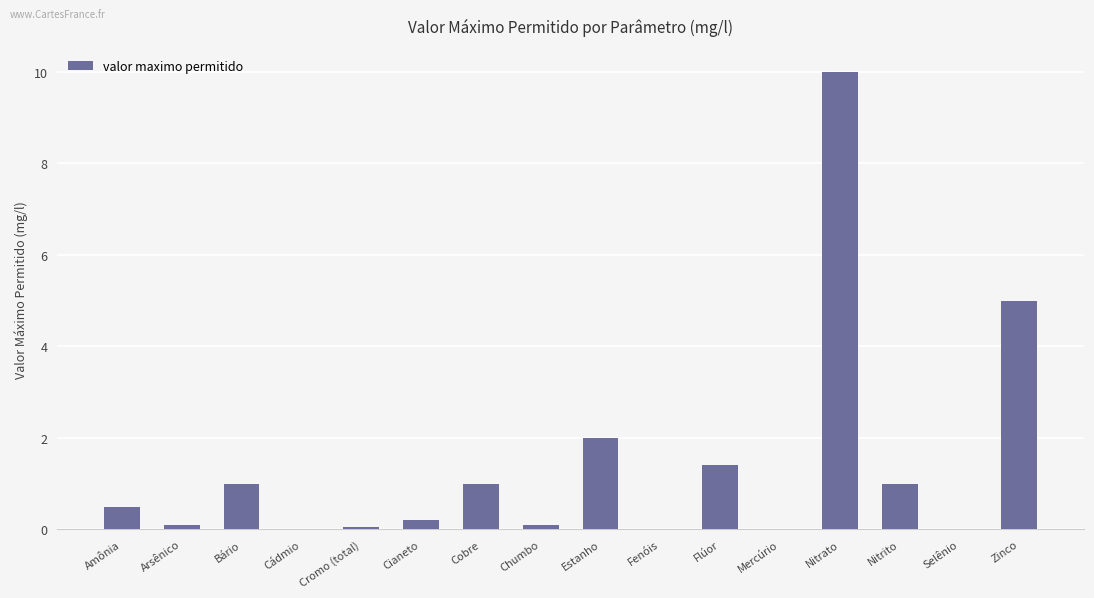

What is the sum of all values?

22.4